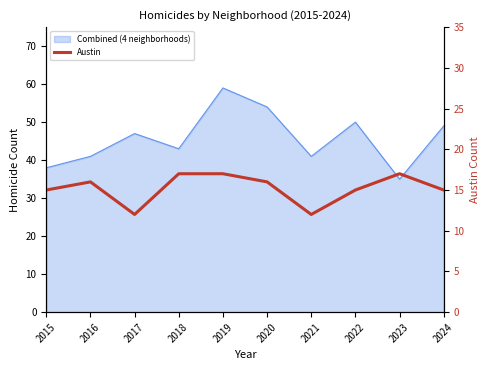

Is it true that the value at 2017 is 12?

True